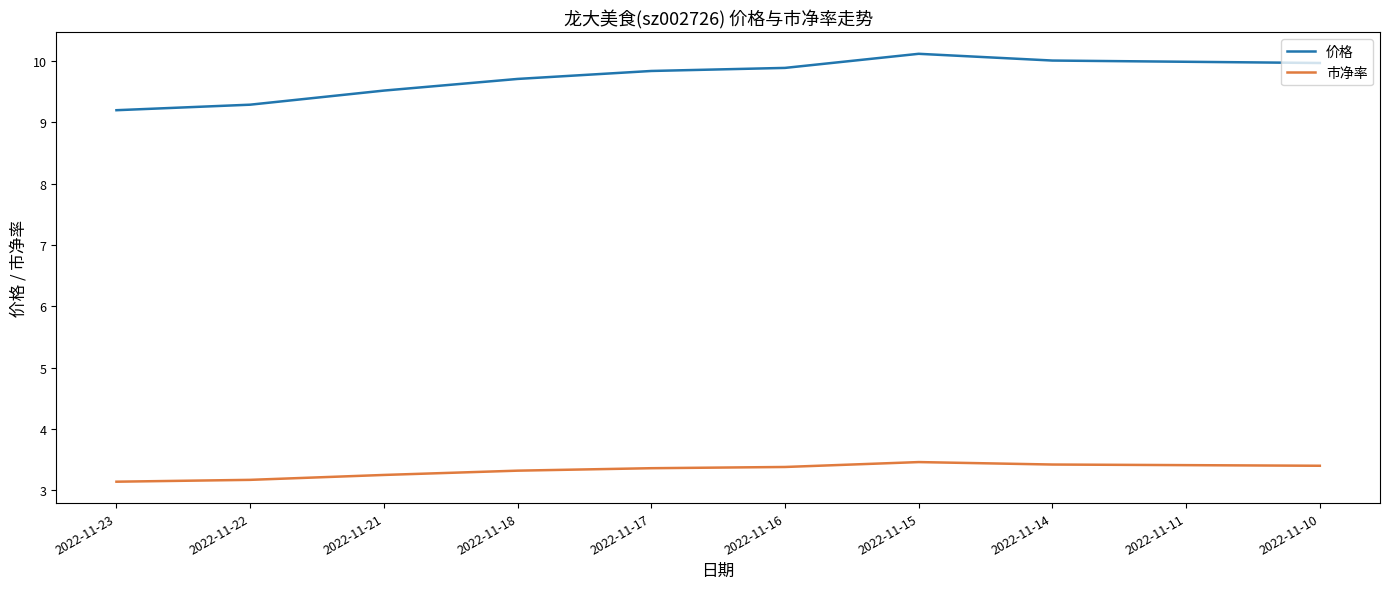

What is the smallest value displayed?

3.1